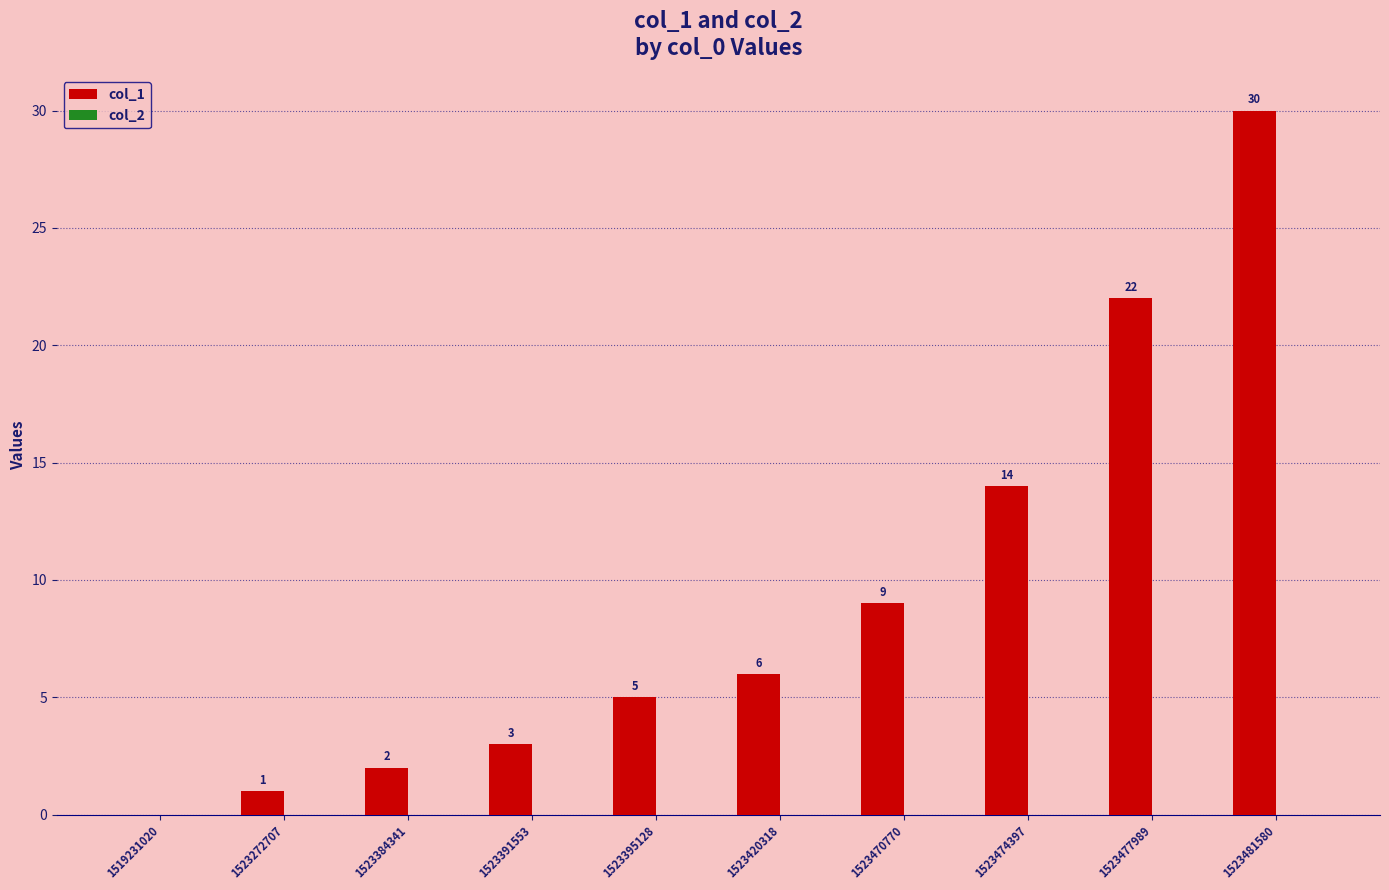

Between 1523477989 and 1523272707, which is larger?

1523477989